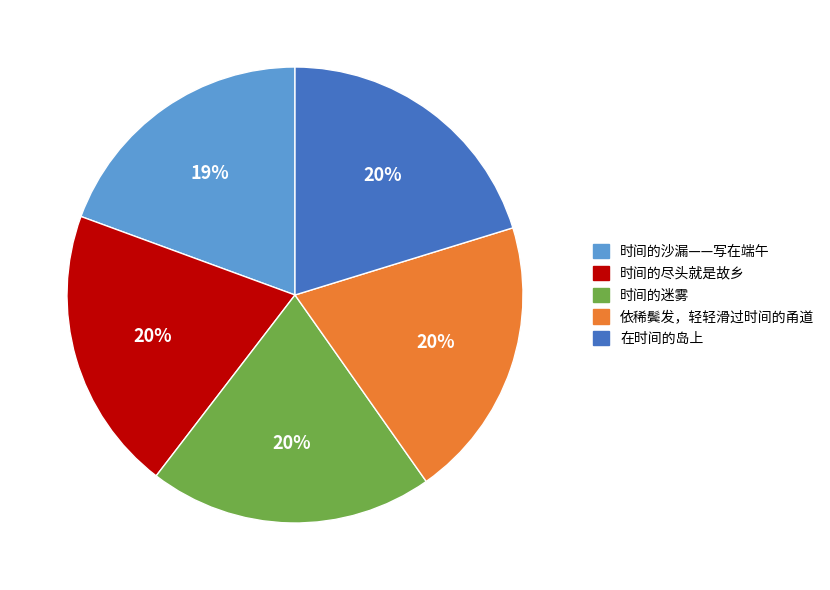

To the nearest percent, what percentage of the pie is 依稀鬓发，轻轻滑过时间的甬道?

20%